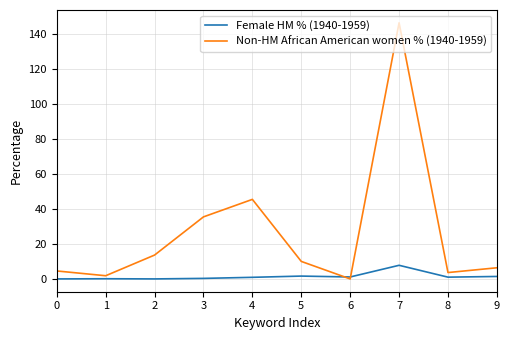

Which series has the widest spread of values?

Non-HM African American women % (1940-1959)